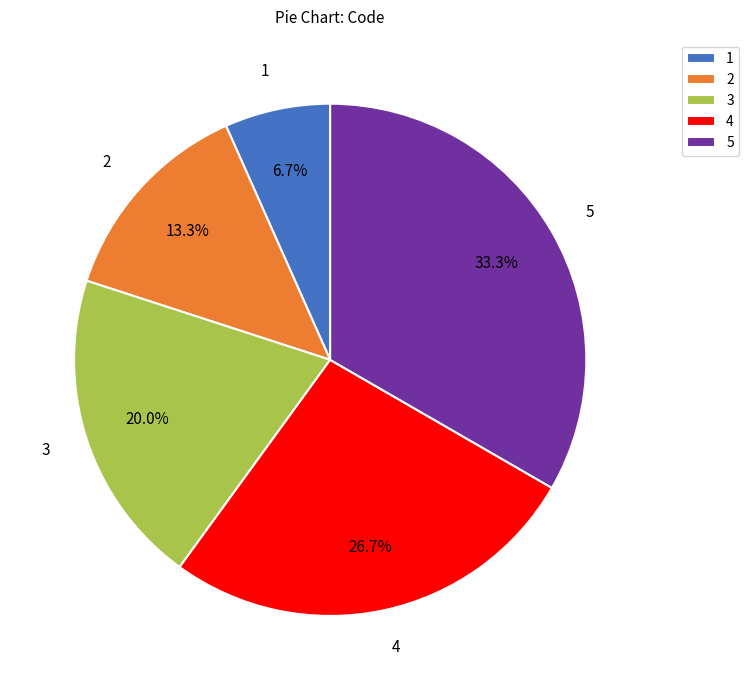

Rank the categories by value from highest to lowest.

5, 4, 3, 2, 1